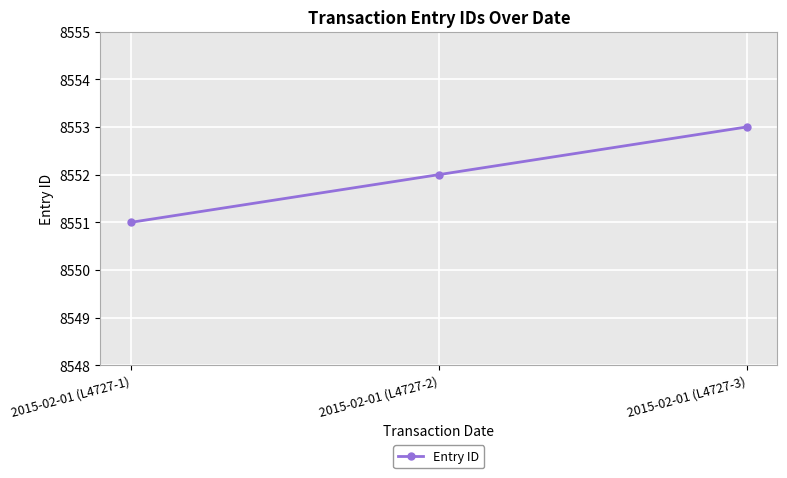

What is the sum of the values at 2015-02-01 (L4727-3) and 2015-02-01 (L4727-1)?

17104